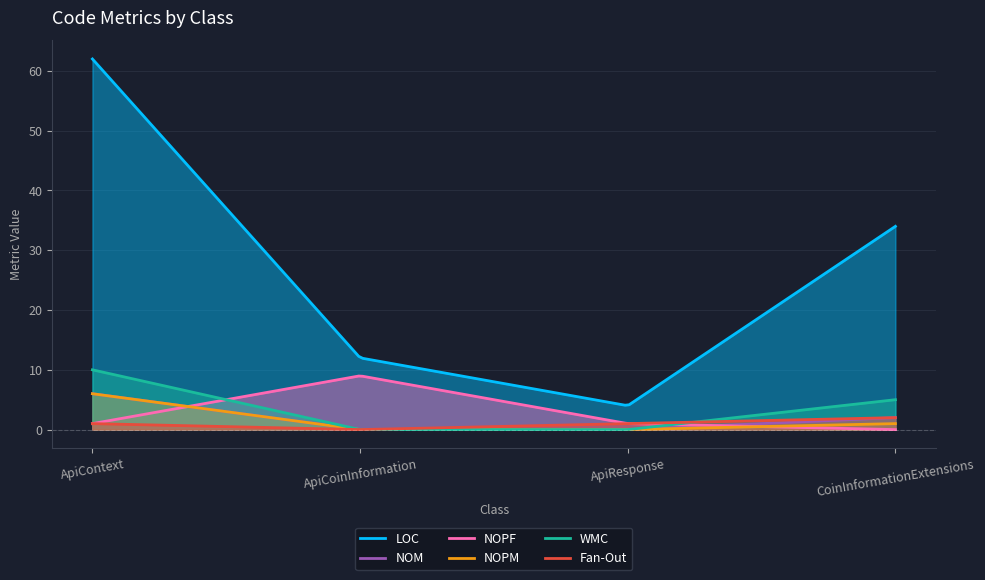

How many values in the Fan-Out series exceed 1?

1